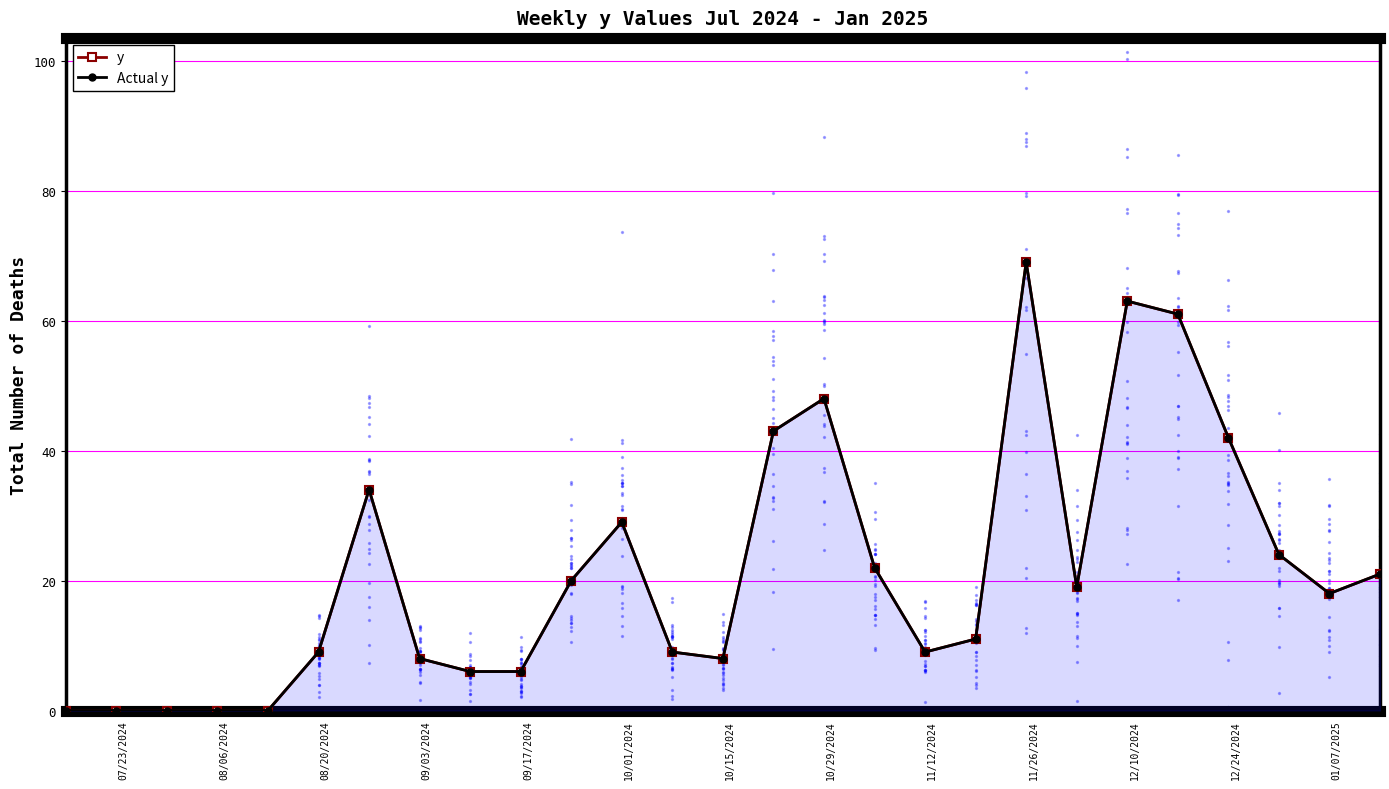

Which series contains the highest Y value?

y